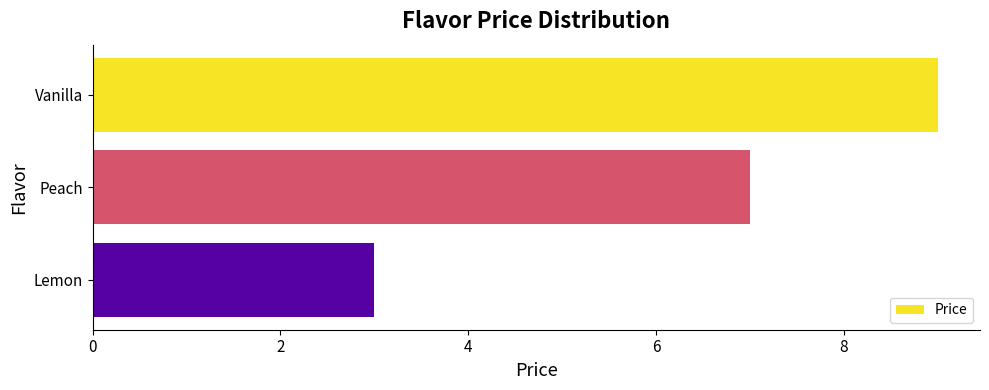

List the labels in order of value, smallest first.

Lemon, Peach, Vanilla